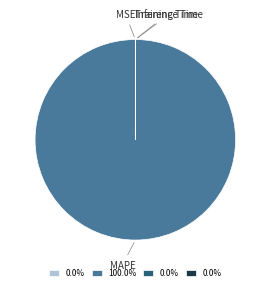

Which category has the biggest portion of the pie?

MAPE